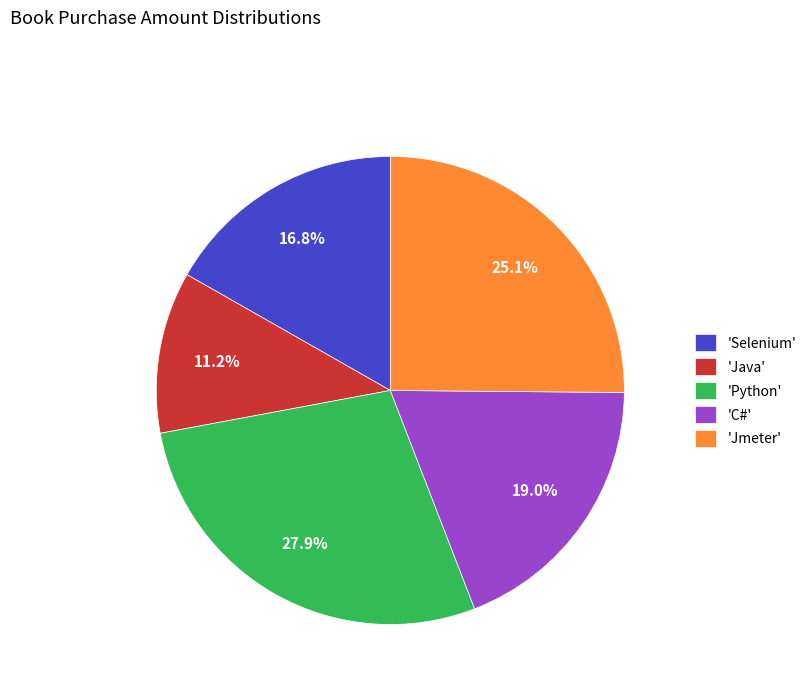

Does any single category account for the majority?

No